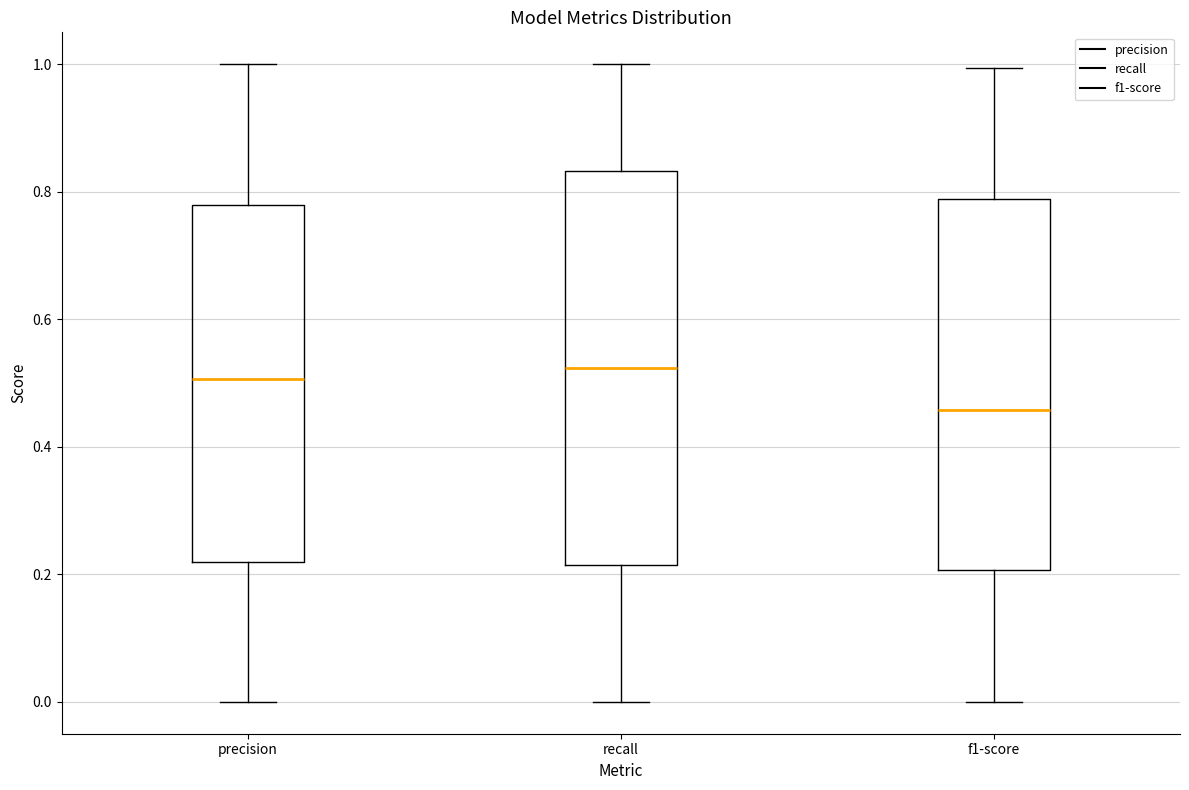

Reading left to right, transcribe this box plot: for each box, give where its median line is, the range the box spans, and where its two whiskers end, as read against the y-axis. The values are not printed on the chart, so give them approximately, as read against the axis.

precision: median 0.50, box 0.22 to 0.78, whiskers 0.00 to 1.00
recall: median 0.52, box 0.22 to 0.84, whiskers 0.00 to 1.00
f1-score: median 0.46, box 0.20 to 0.78, whiskers 0.00 to 1.00